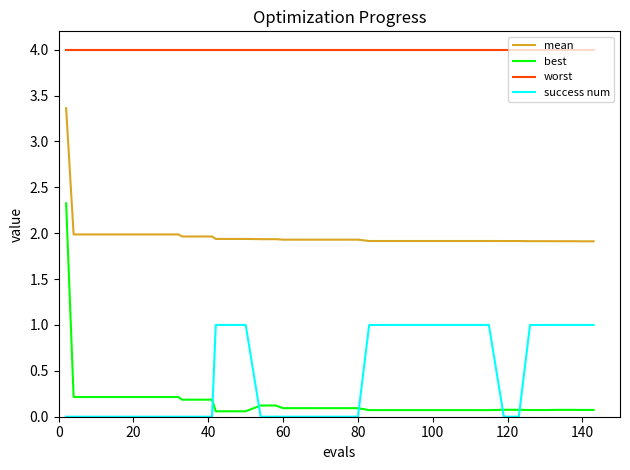

Which series has the largest range (max minus min)?

best